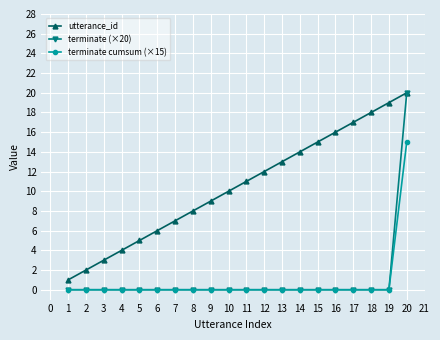

True or false: terminate cumsum (×15) and utterance_id cross at least once.

False